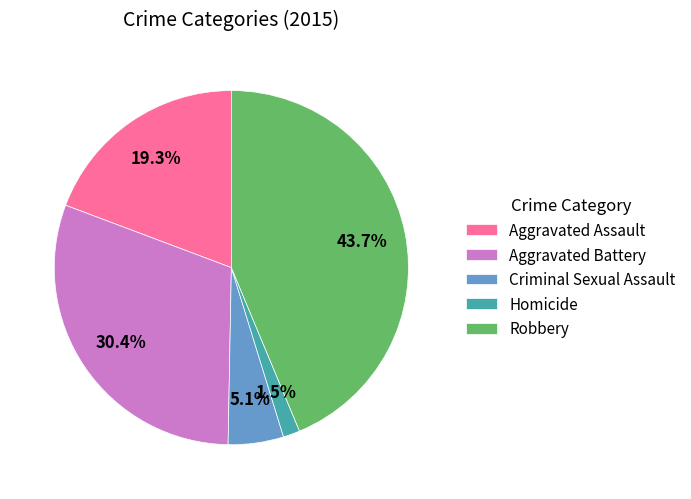

Rank the categories by value from highest to lowest.

Robbery, Aggravated Battery, Aggravated Assault, Criminal Sexual Assault, Homicide